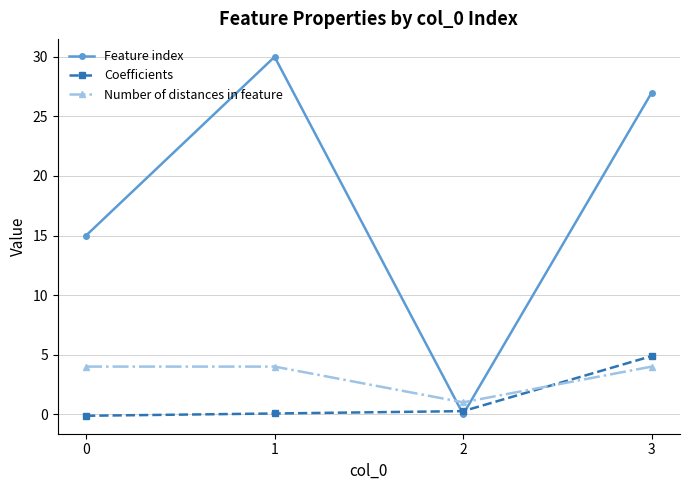

How many intersections are there between Feature index and Number of distances in feature?

2